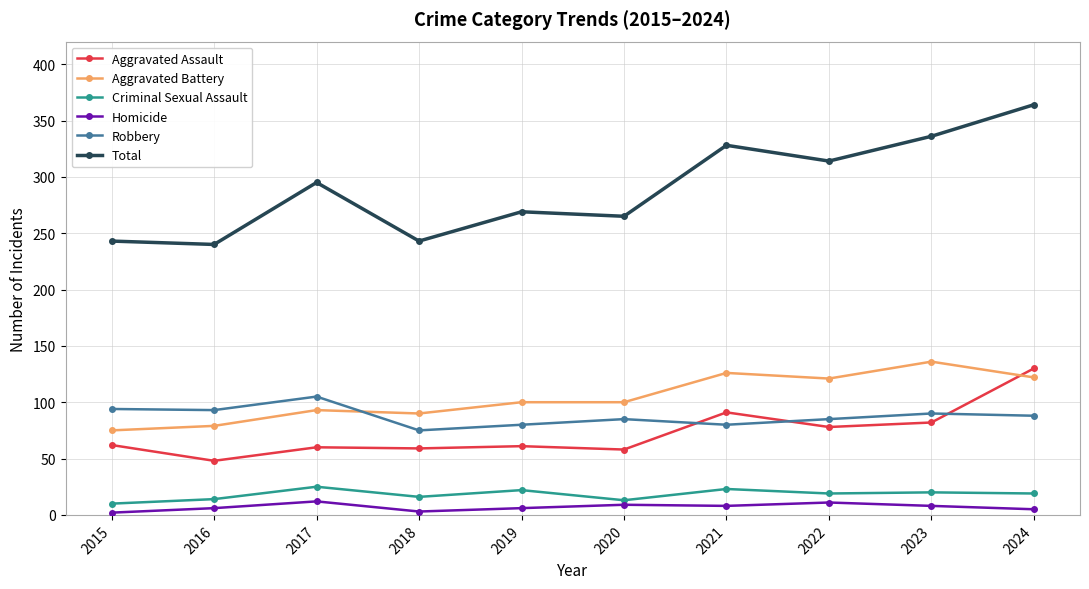

Does the chart display data point markers on the line(s)?

Yes